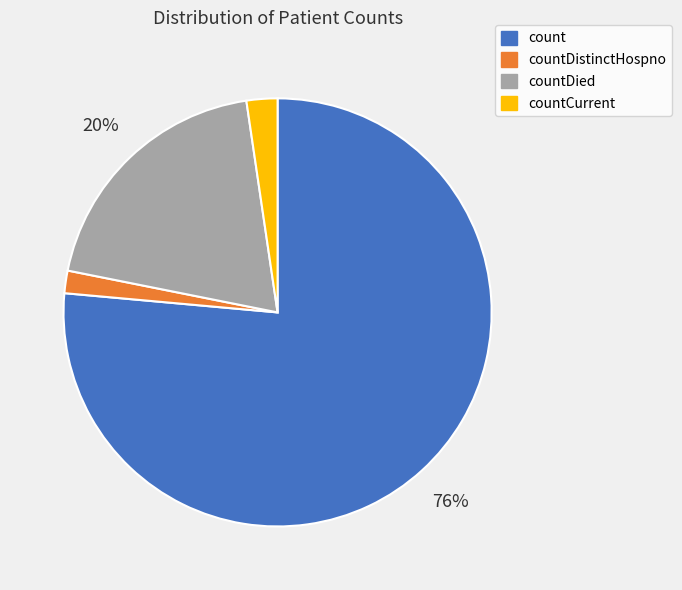

How many segments does this pie chart have?

4